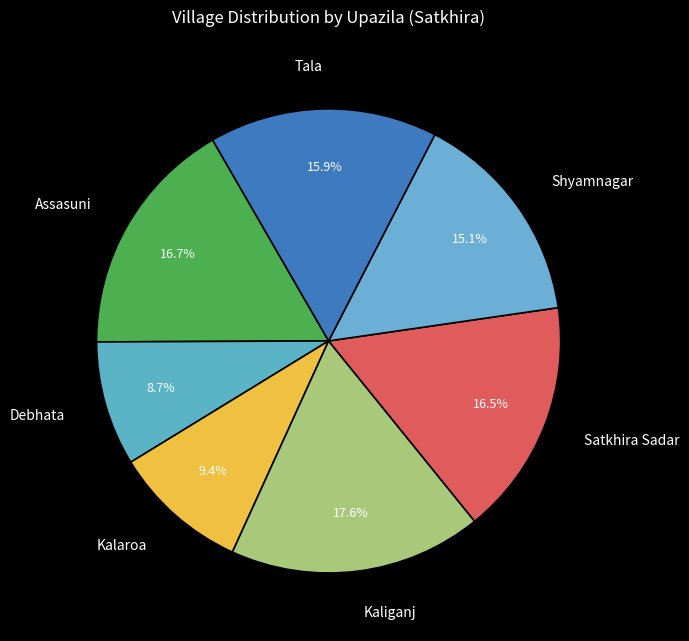

The Debhata slice represents 15% of the pie. True or false?

False